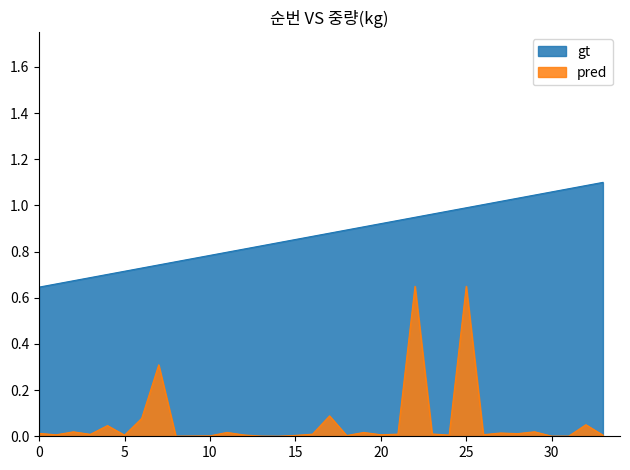

The gt series shows 0.4 at 30. True or false?

False